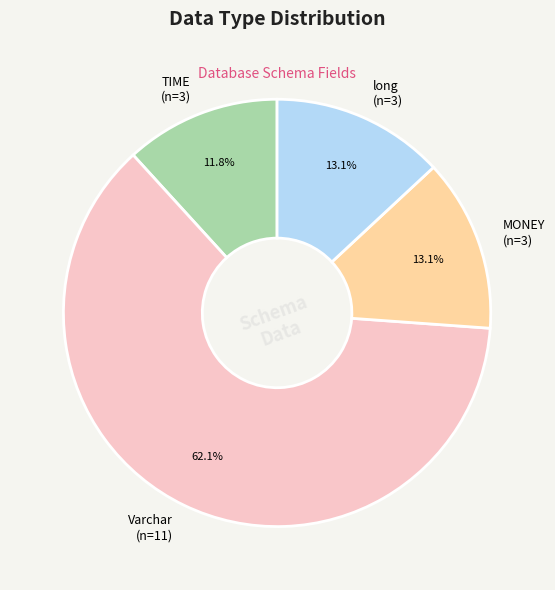

Is there a majority slice in this chart?

Yes